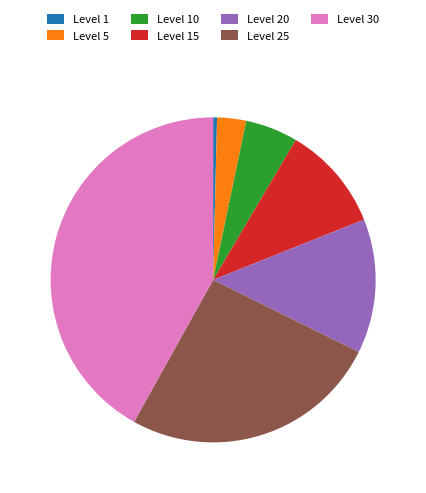

Does Level 15 account for over 50% of the chart?

No